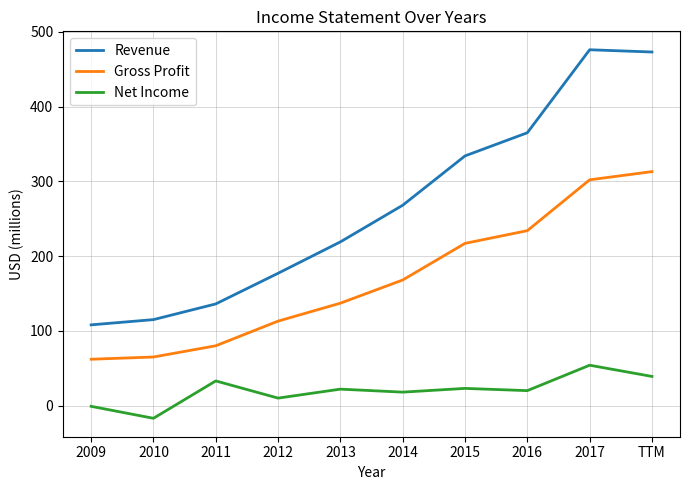

What is the smallest value displayed?

-17